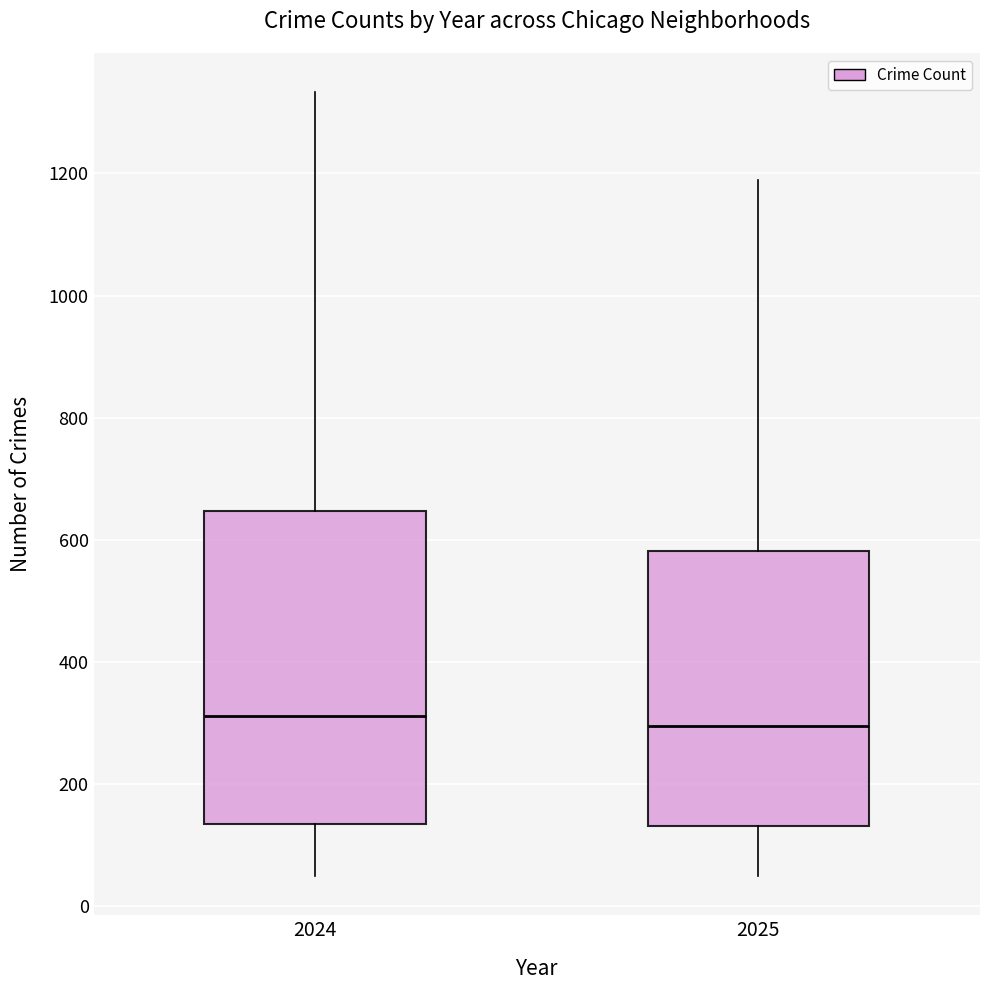

Reading left to right, transcribe this box plot: for each box, give where its median line is, the range the box spans, and where its two whiskers end, as read against the y-axis. The values are not printed on the chart, so give them approximately, as read against the axis.

2024: median 320, box 140 to 640, whiskers 60 to 1340
2025: median 300, box 140 to 580, whiskers 40 to 1180